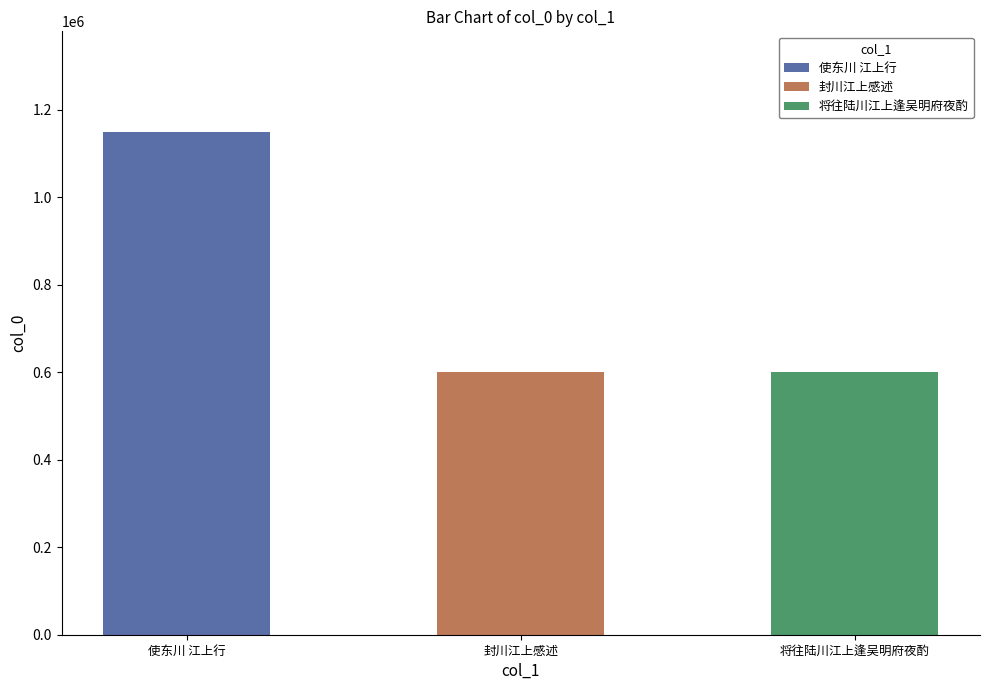

What is the greatest value displayed?

1149086